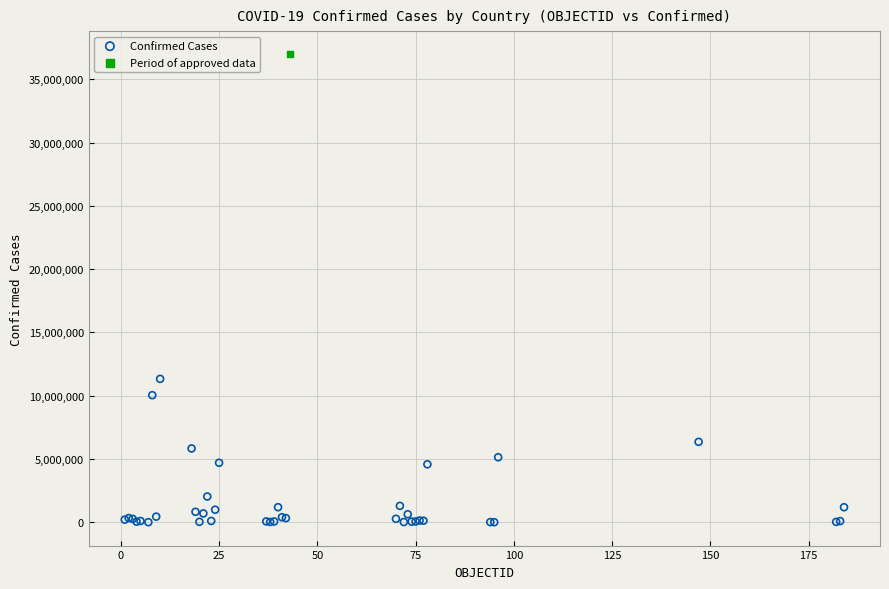

What are all the series names shown in the legend?

Confirmed Cases, Period of approved data